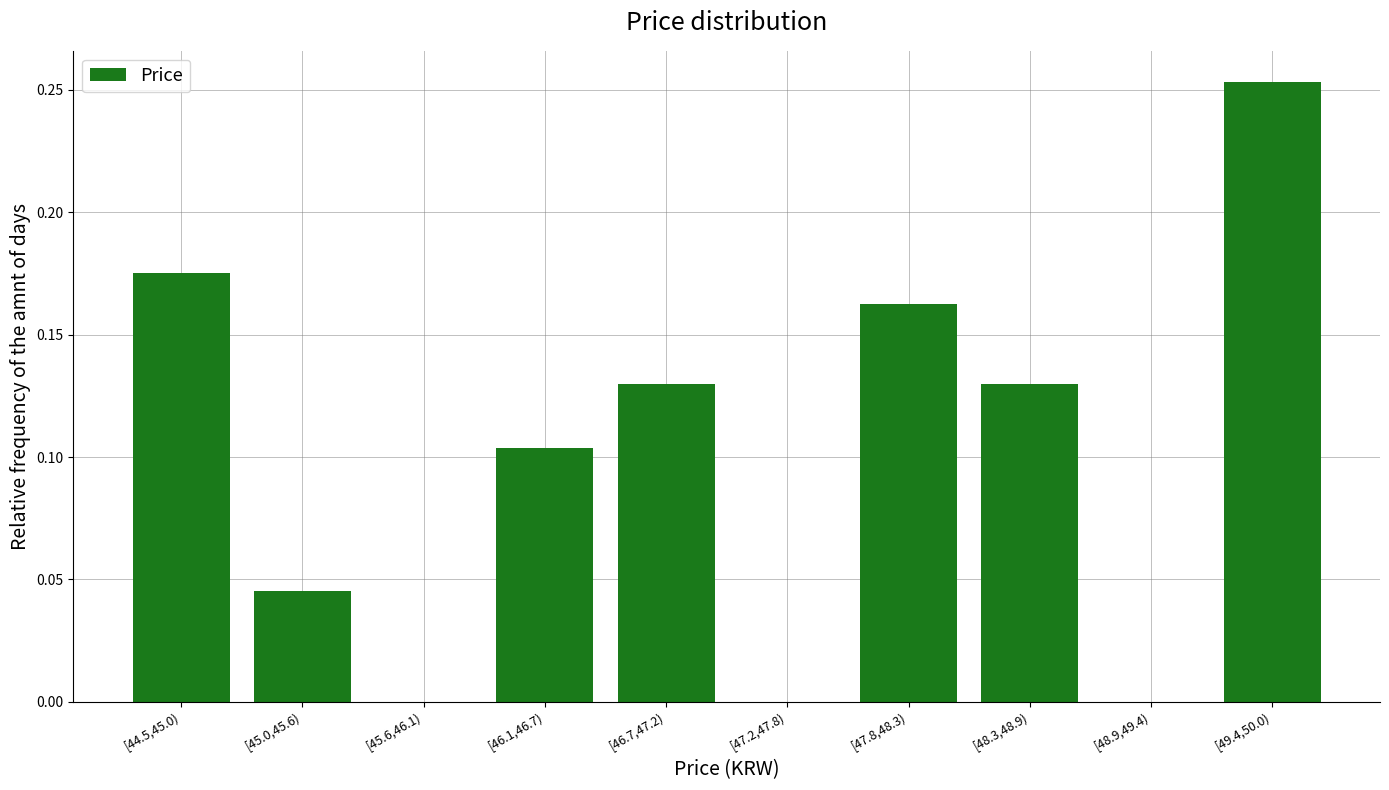

The chart shows a value of 0.1 at [44.5,45.0). True or false?

False